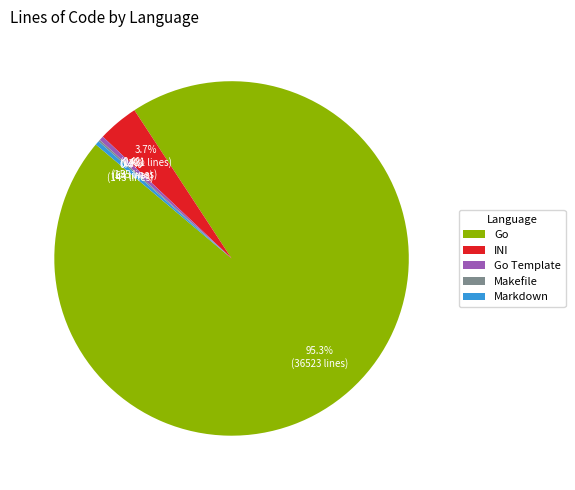

Which slice is the largest?

Go